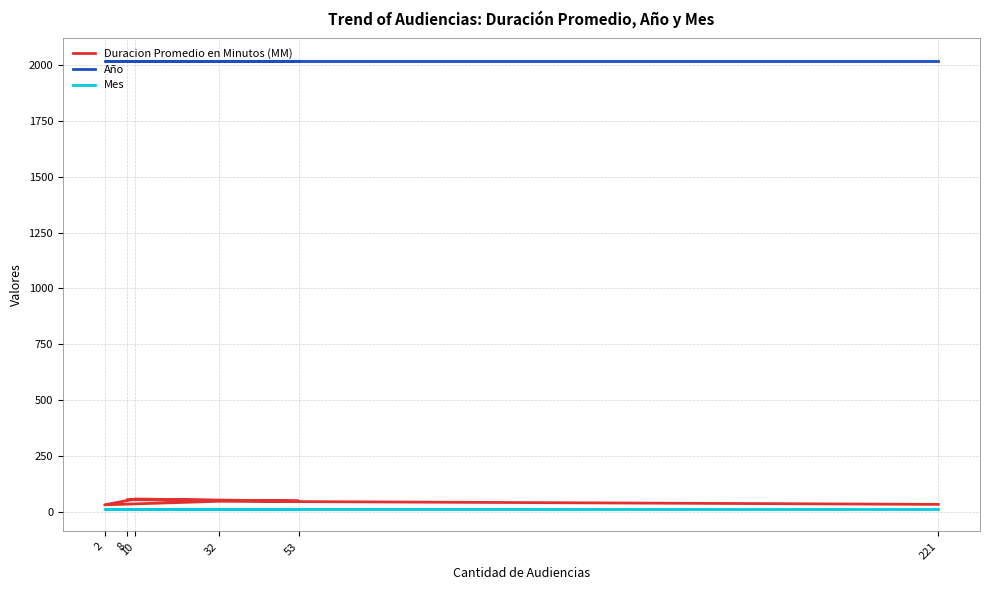

Where is Año nearest to the value 2020?

8